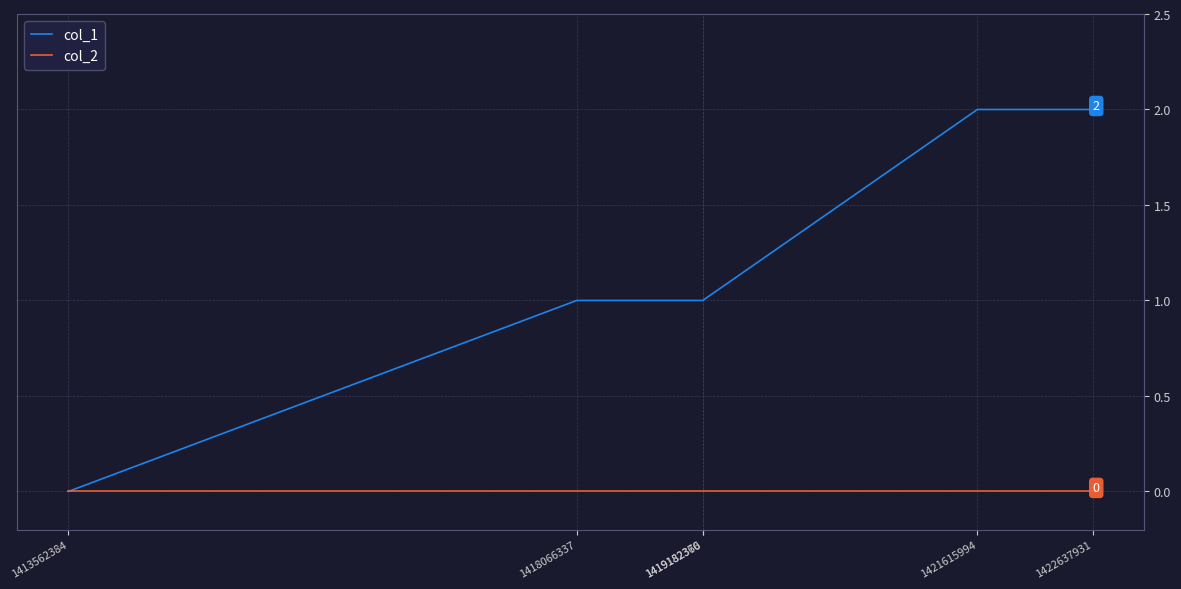

Reading right to left, what are all the values shown in this chart?

col_1: 2	2	1	1	1	0
col_2: 0	0	0	0	0	0